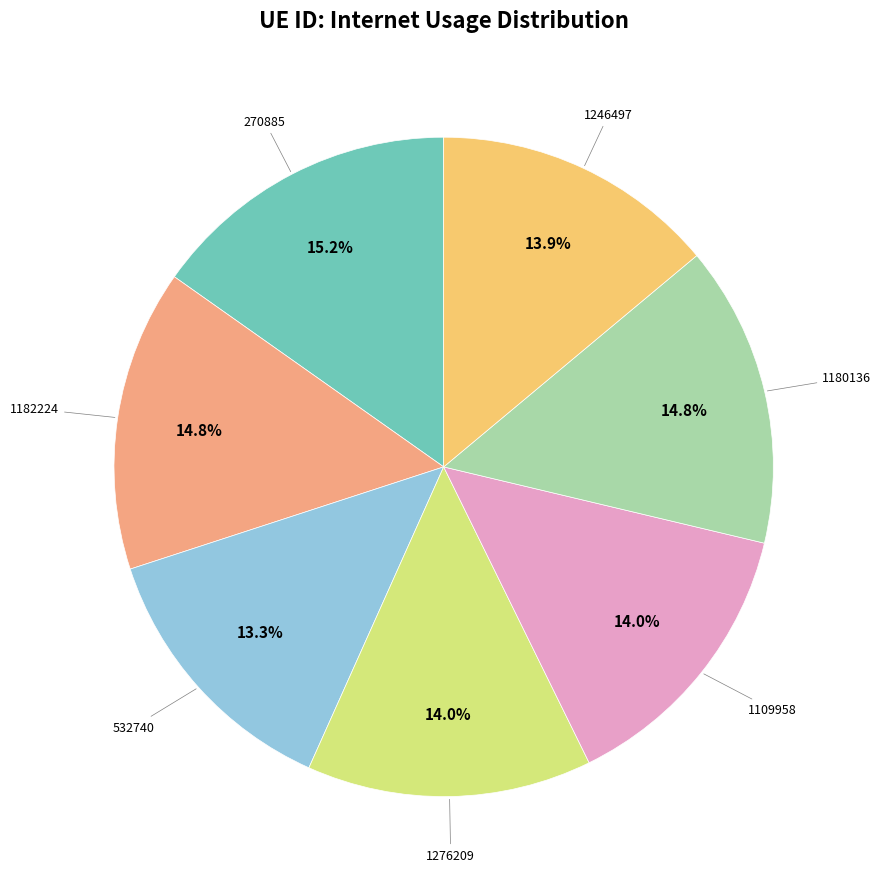

Is there any slice that represents more than half of the pie?

No